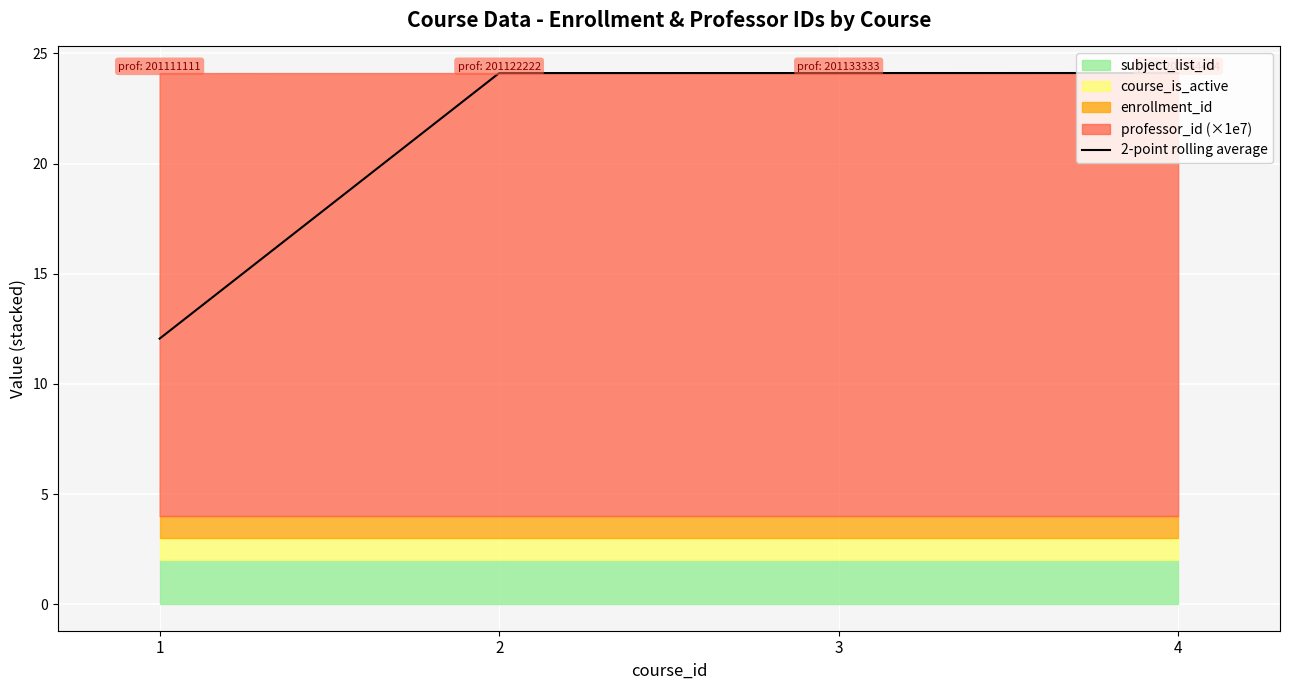

How many values are below 24?

1